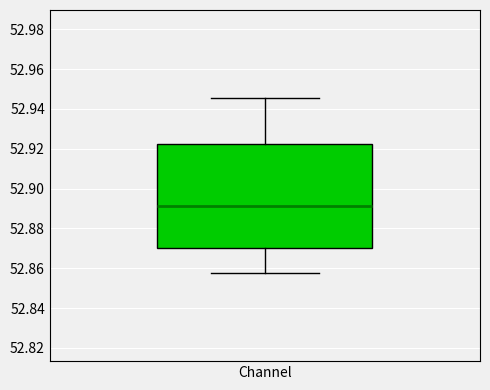

Transcribe this box plot: give where the median line is, the range the box spans, and where the two whiskers end, as read against the y-axis. The values are not printed on the chart, so give them approximately, as read against the axis.

median 52.892, box 52.870 to 52.922, whiskers 52.858 to 52.946